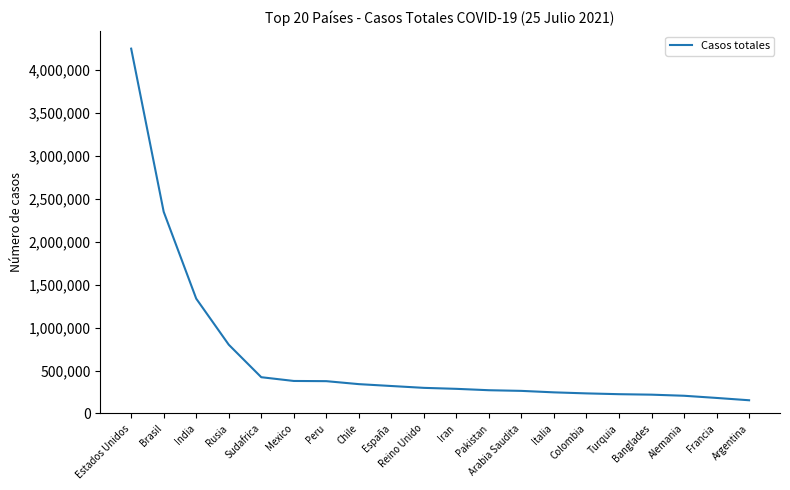

What is the difference between the maximum and second lowest values?

4067799